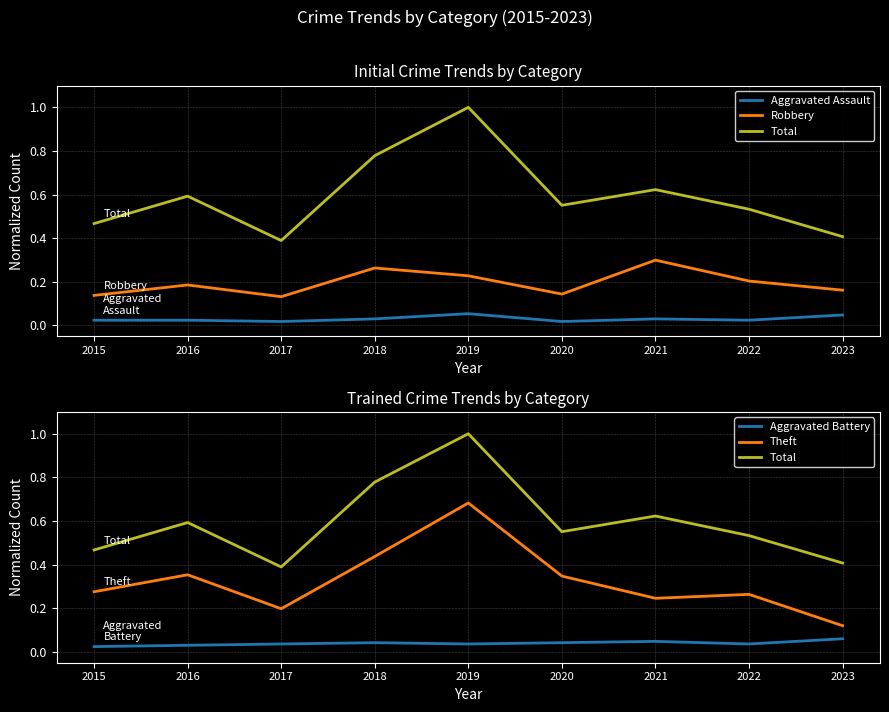

Does the chart display data point markers on the line(s)?

No